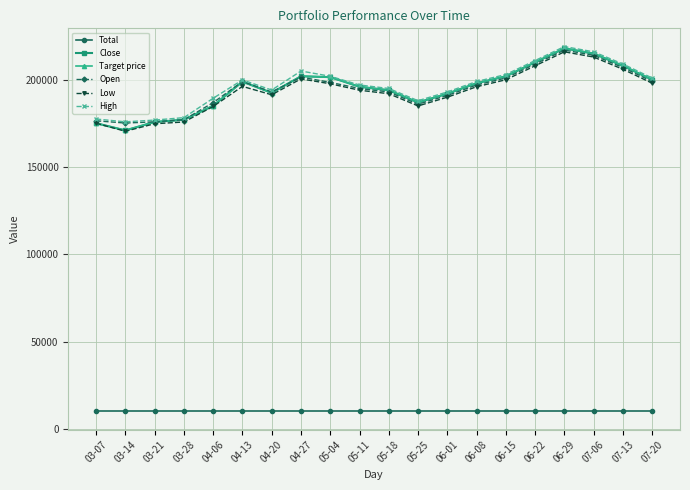

Which series has the largest total across all categories?

High